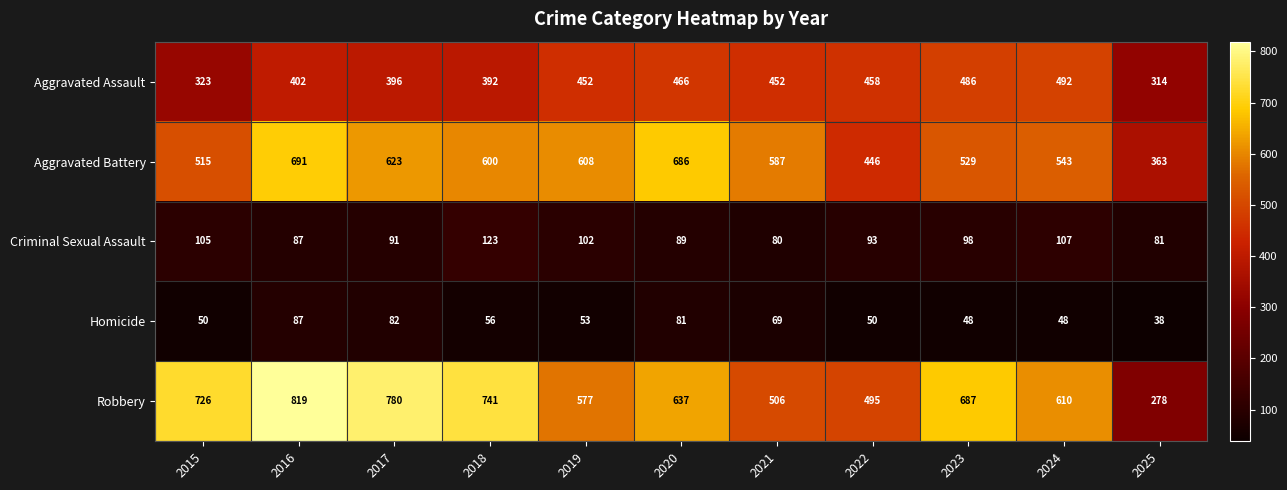

At which category does the chart reach its peak across all series?

2016